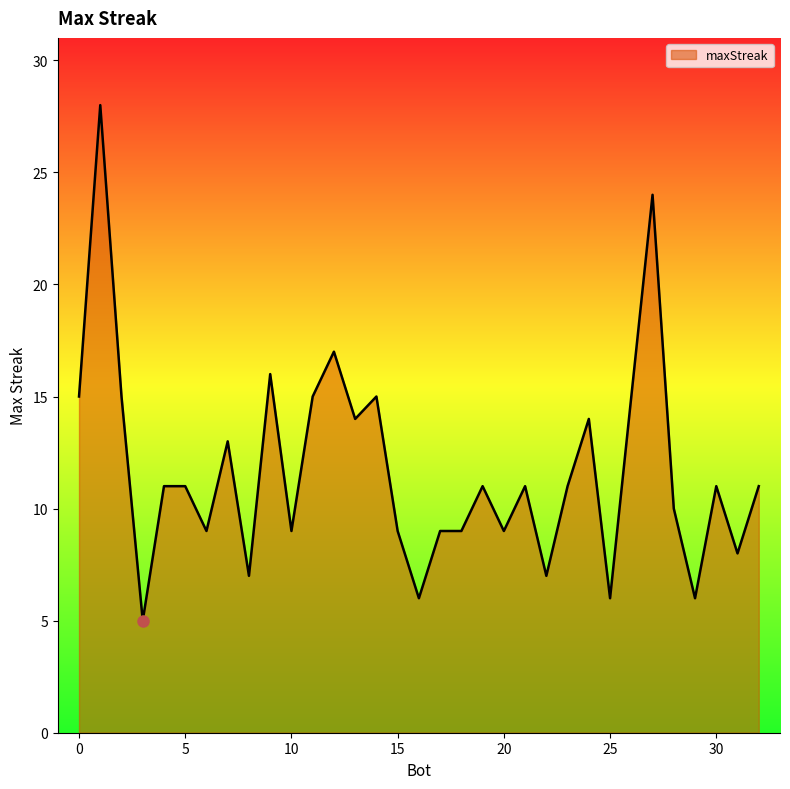

What is the smallest value displayed?

5